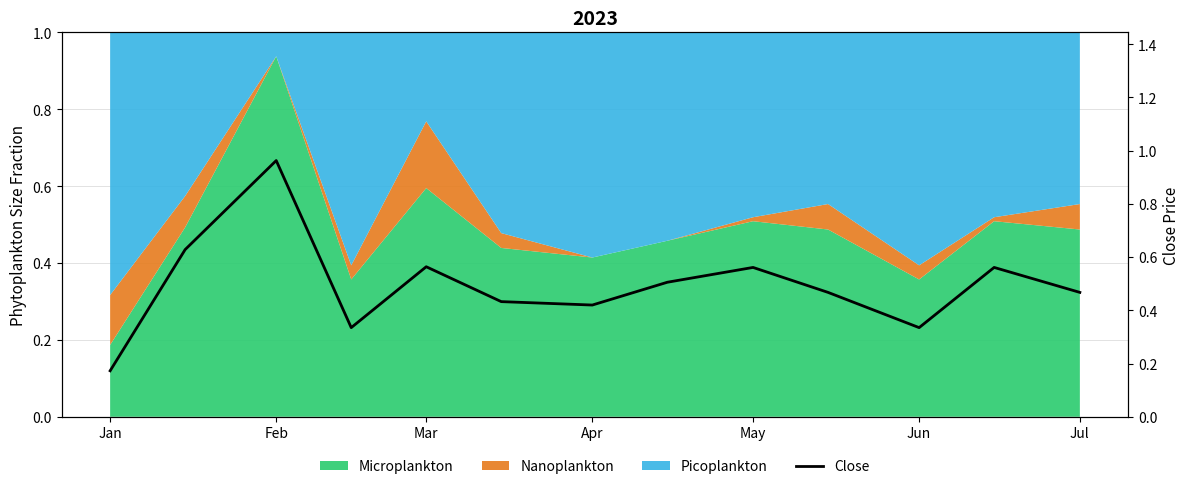

How many interior local valleys (lower than both neighbors) does the data have?

3